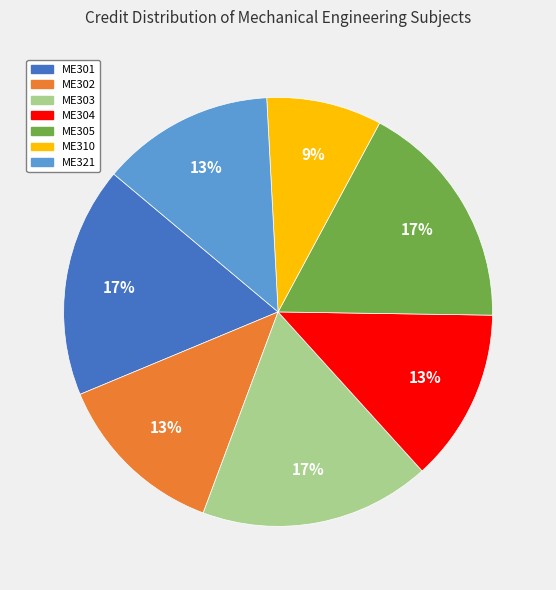

What percentage is the ME302 slice, to the nearest percent?

13%